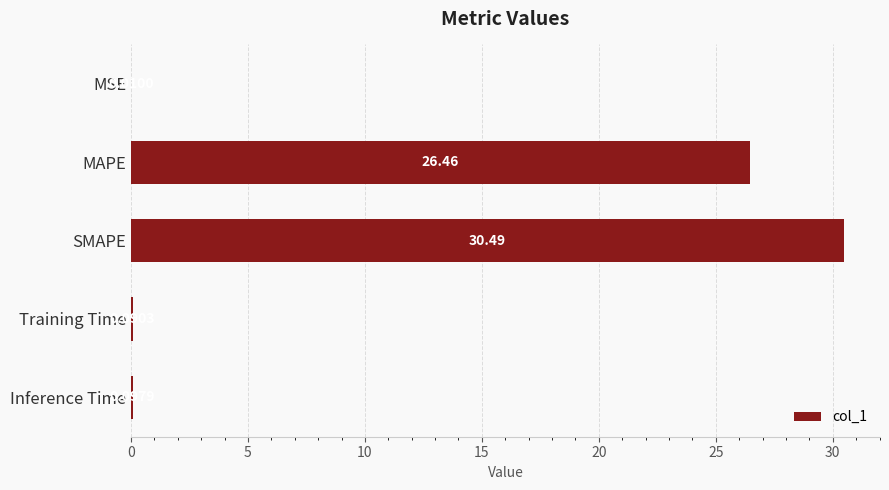

Where is the data nearest to the value 15?

MAPE